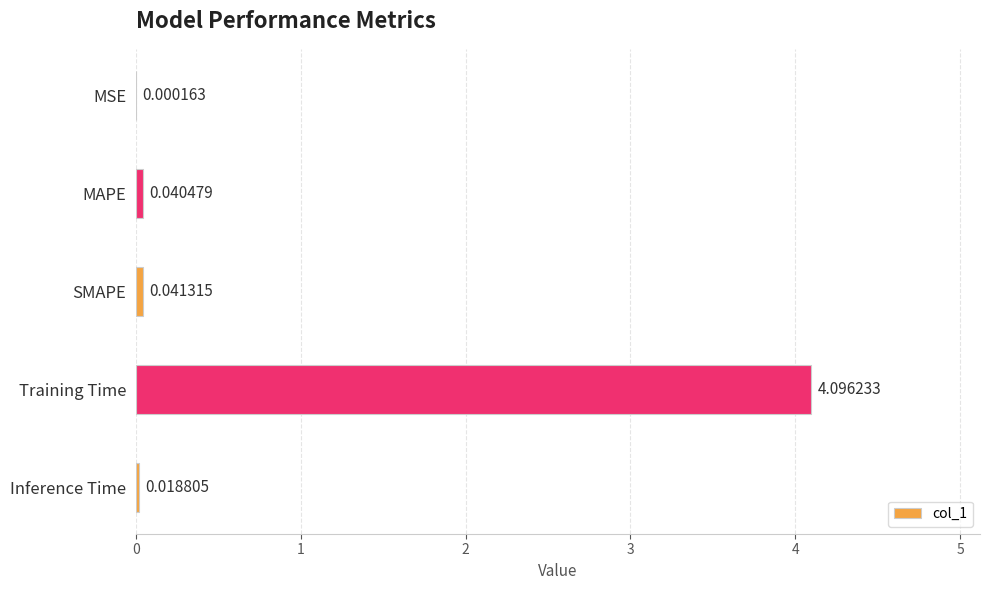

At which category does the chart reach its peak across all series?

Training Time